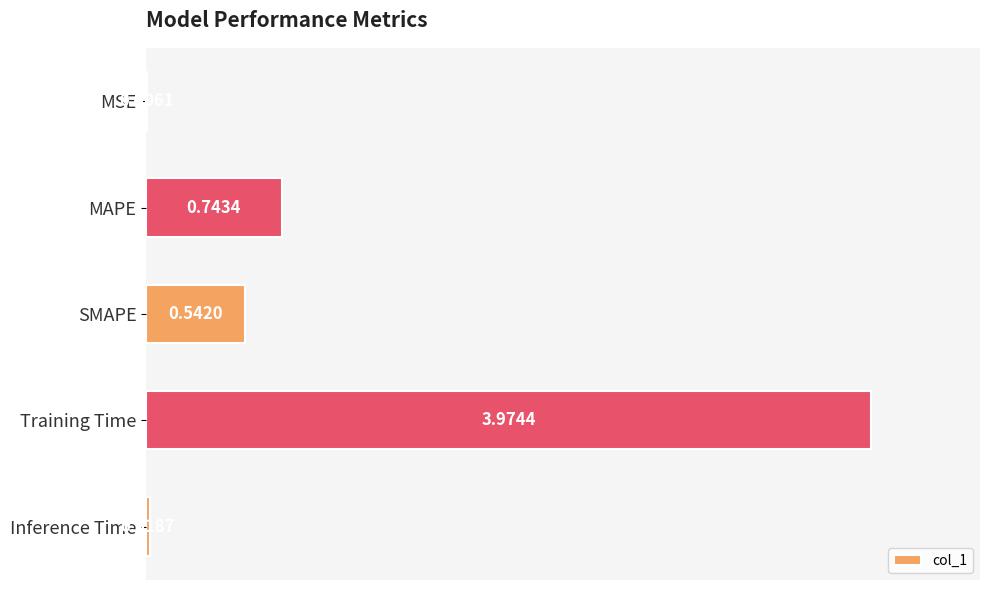

What is the sum of all values?

5.3